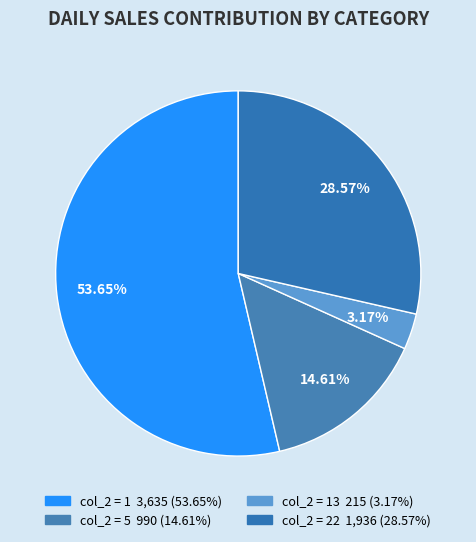

Count the number of slices in the pie.

4